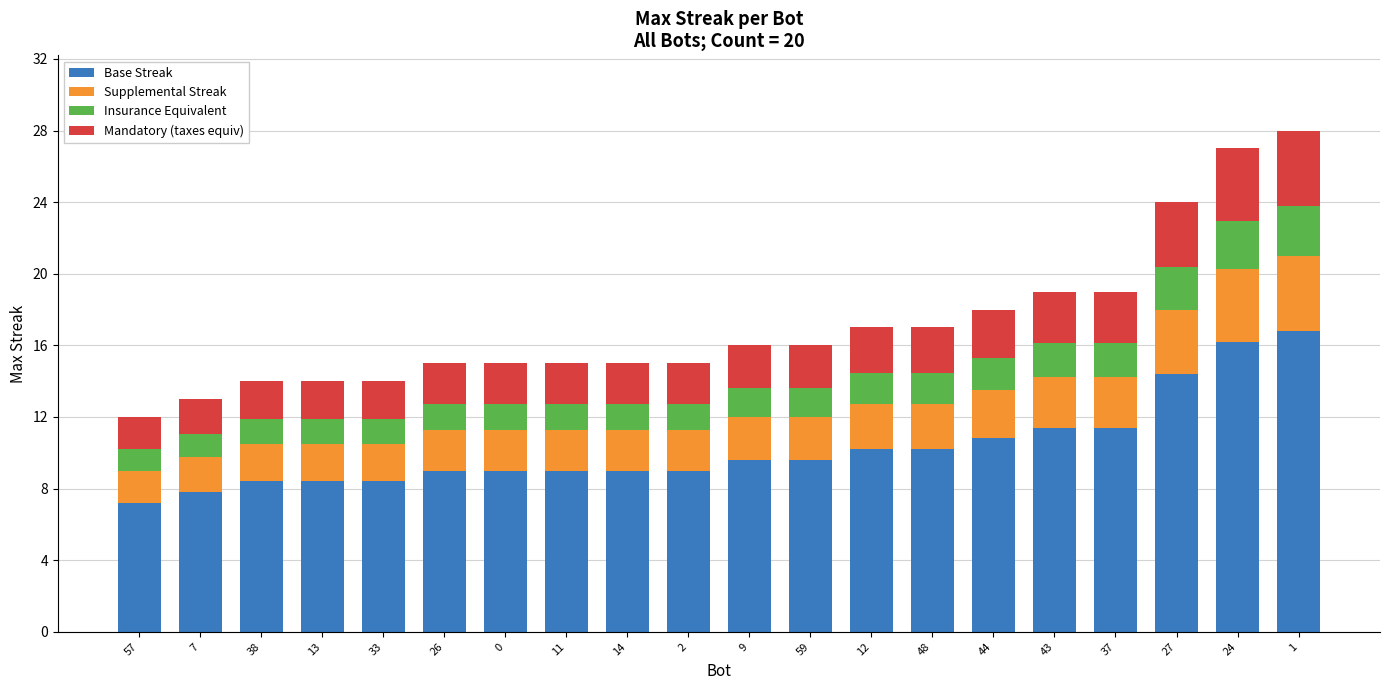

Is it true that Base Streak equals 2.0 at 11?

False